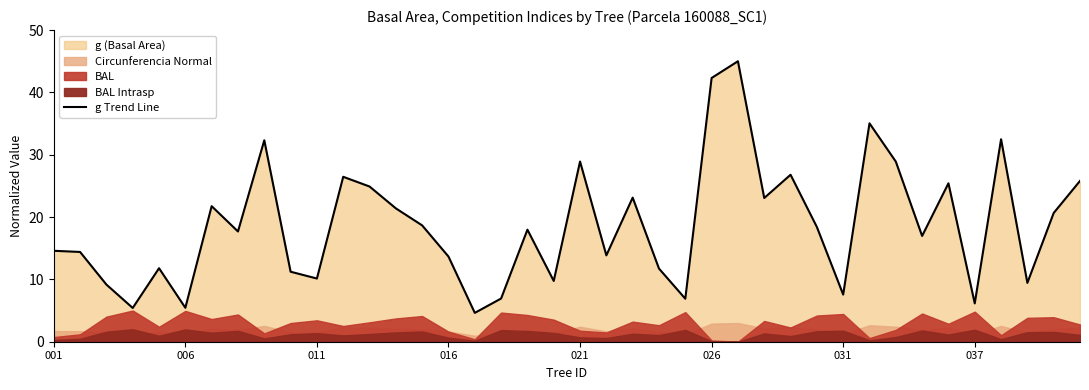

What is the highest value of the g Trend Line series?

45.0